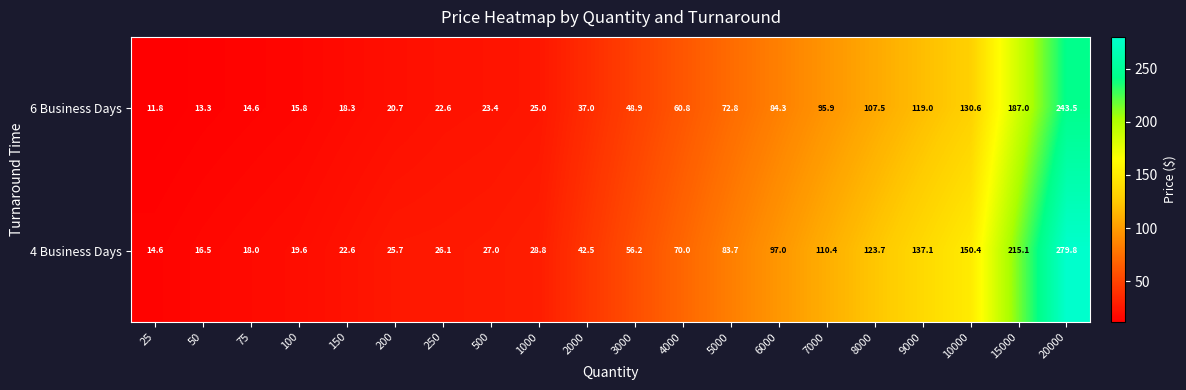

Rank the series at 8000 from lowest to highest value.

6 Business Days, 4 Business Days